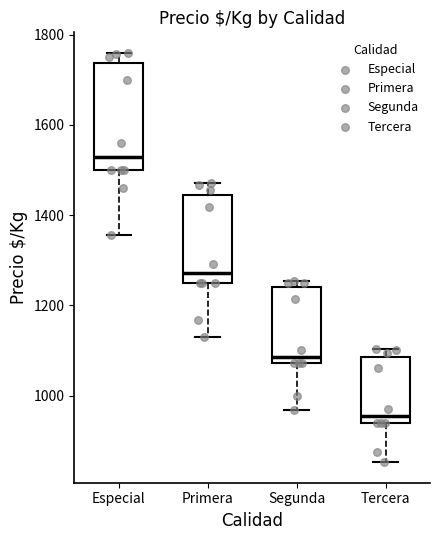

Where does the lower whisker of the box for Segunda end on the y-axis? The values are not printed on the chart, so give them approximately, as read against the axis.

960